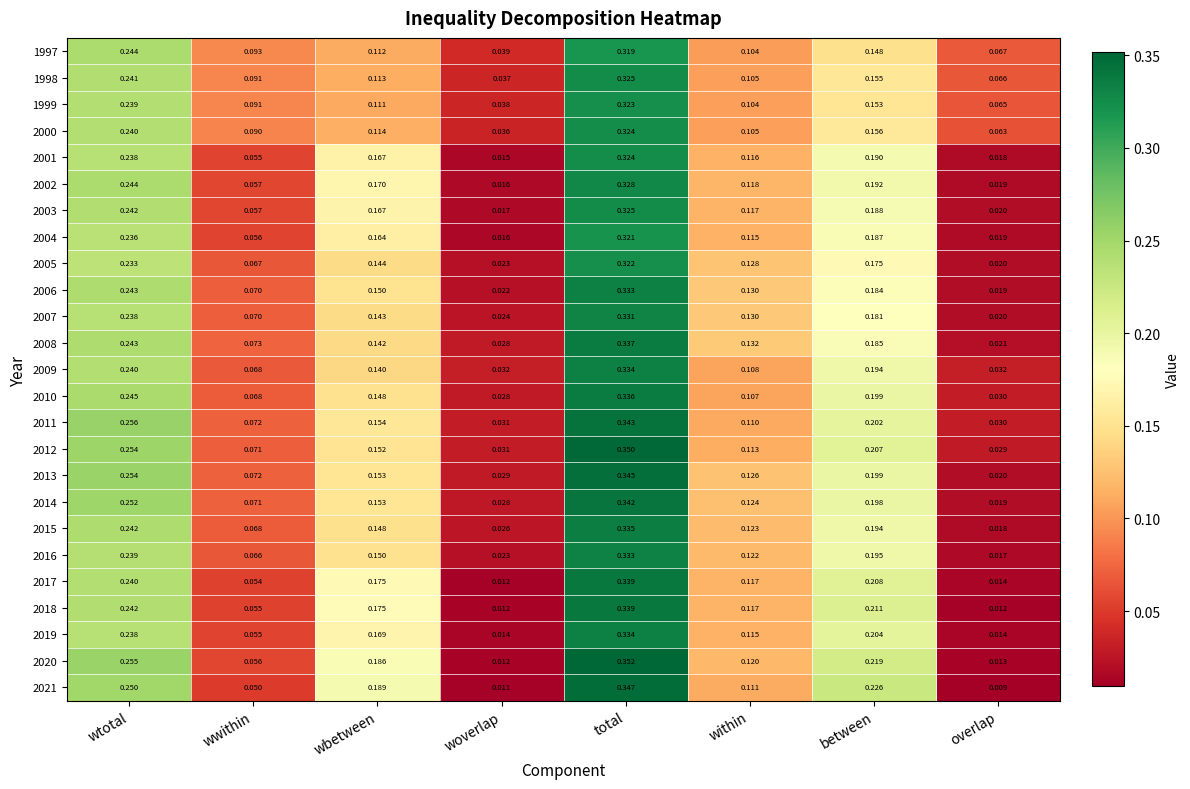

Which category has the lowest value in the 1998 series?

woverlap